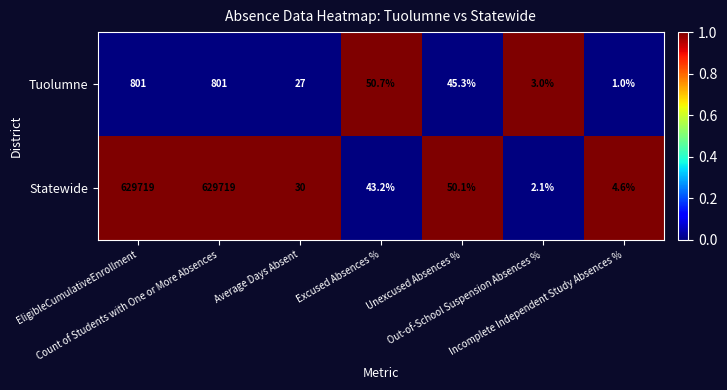

What is the maximum value shown in the chart?

629719.0